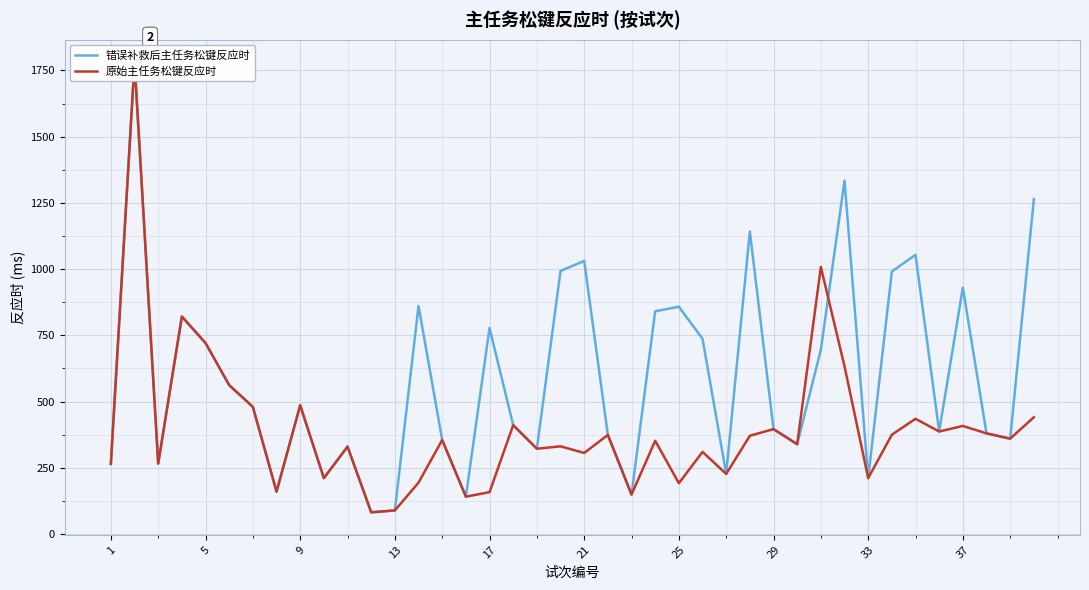

What are all the series names shown in the legend?

错误补救后主任务松键反应时, 原始主任务松键反应时